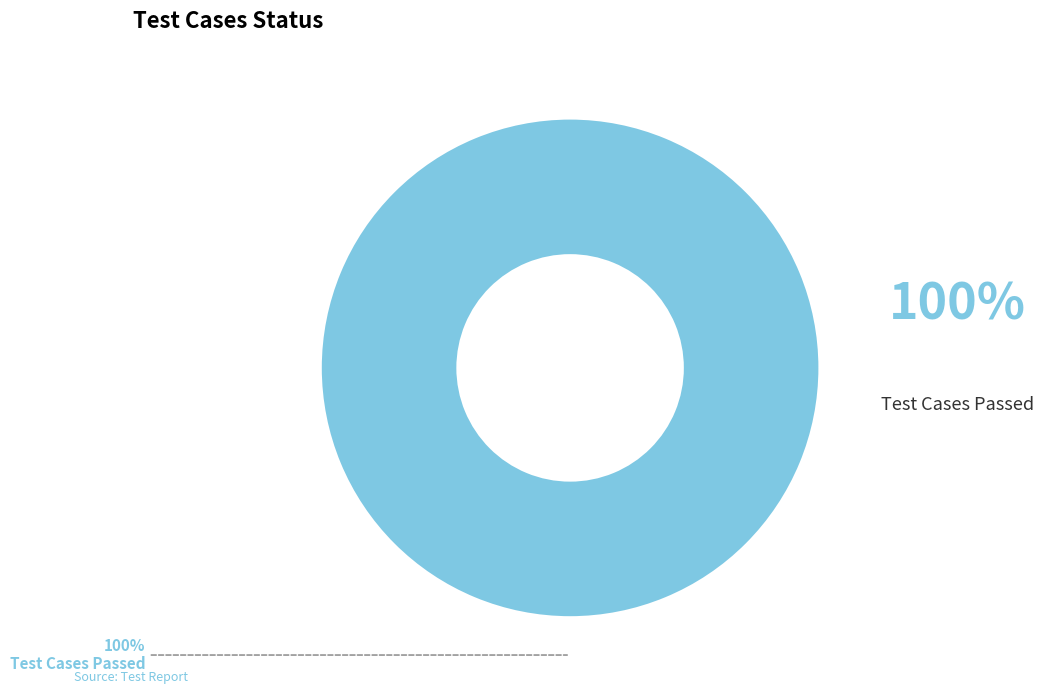

To the nearest percent, what portion does Test Cases Passed represent?

100%